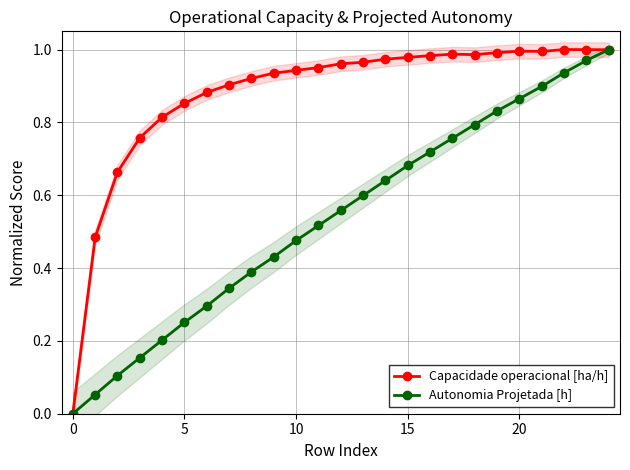

Which category has the highest value in the Capacidade operacional [ha/h] series?

22